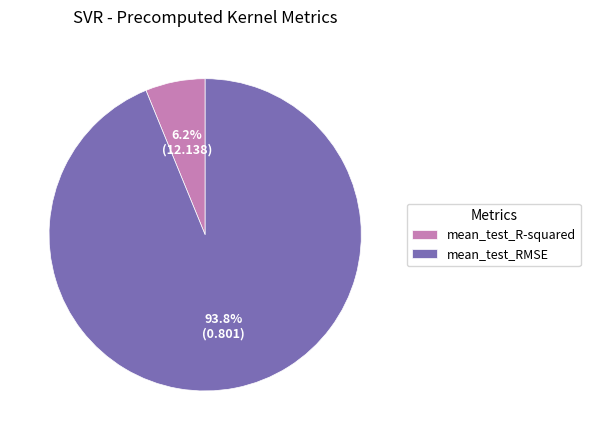

Rank the categories by value from highest to lowest.

mean_test_RMSE, mean_test_R-squared